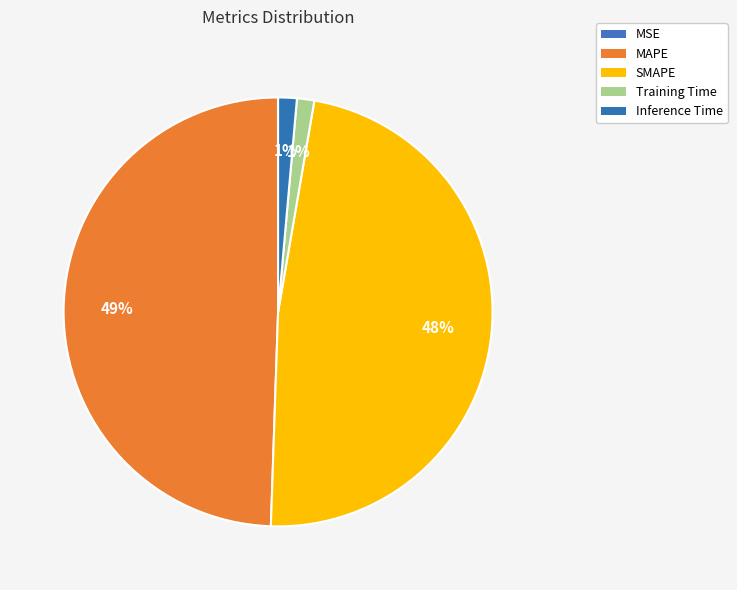

Is it true that Training Time is 1% of the pie?

True